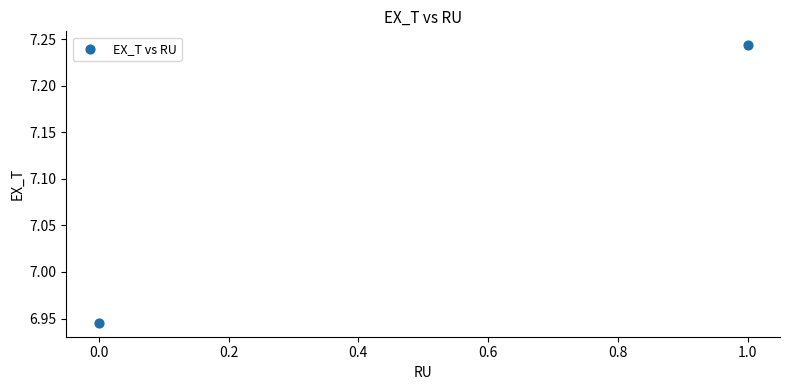

What is the average Y value?

7.1